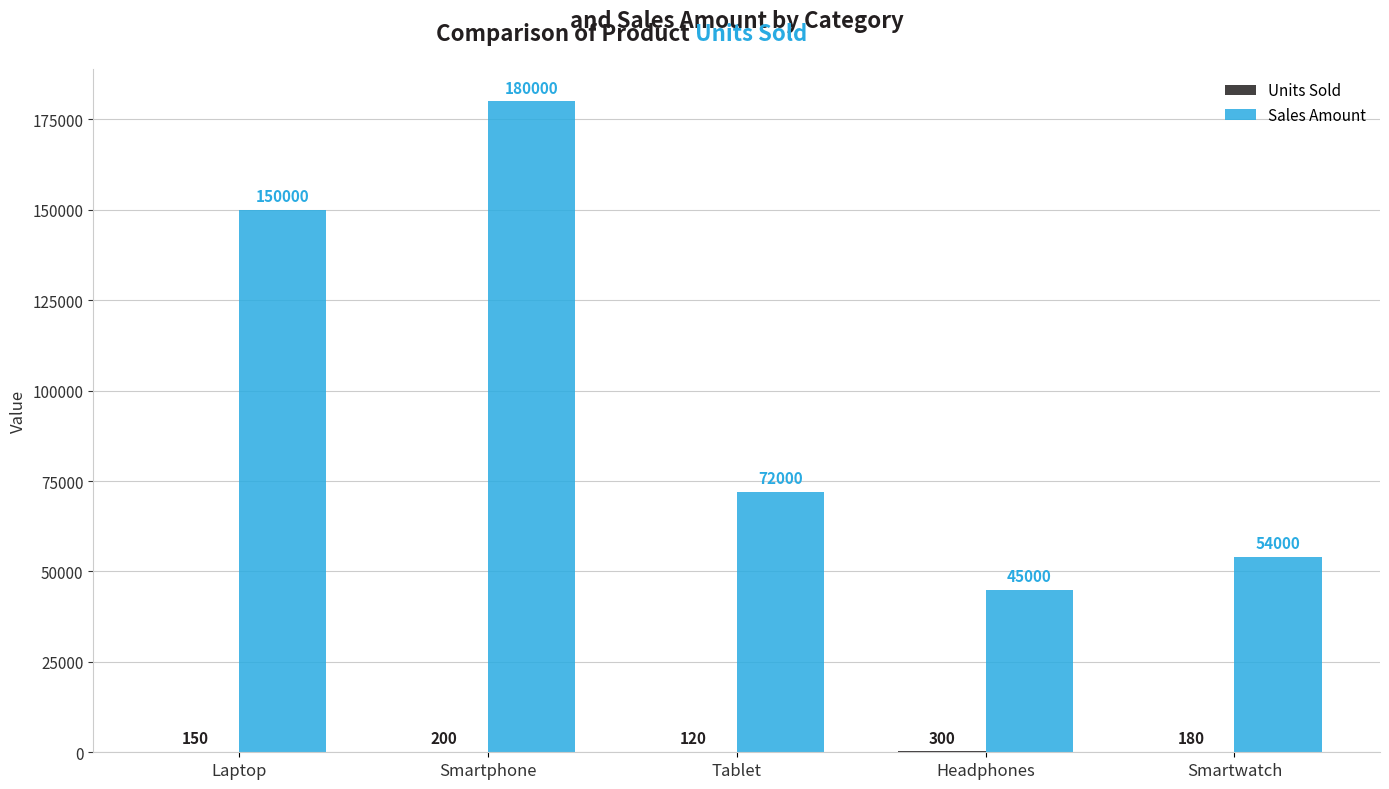

Which series changed the most between Laptop and Smartwatch?

Sales Amount